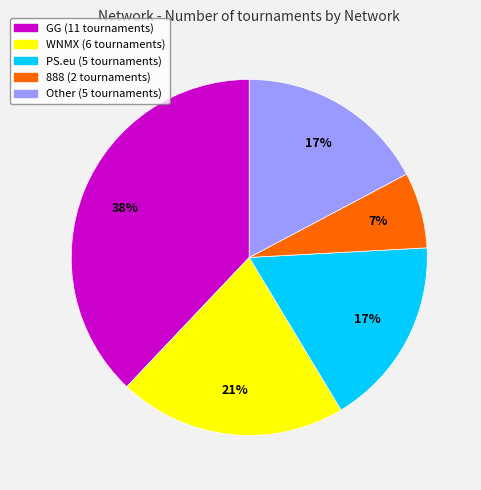

To the nearest percent, what is the difference between the largest and smallest slice percentages?

31%